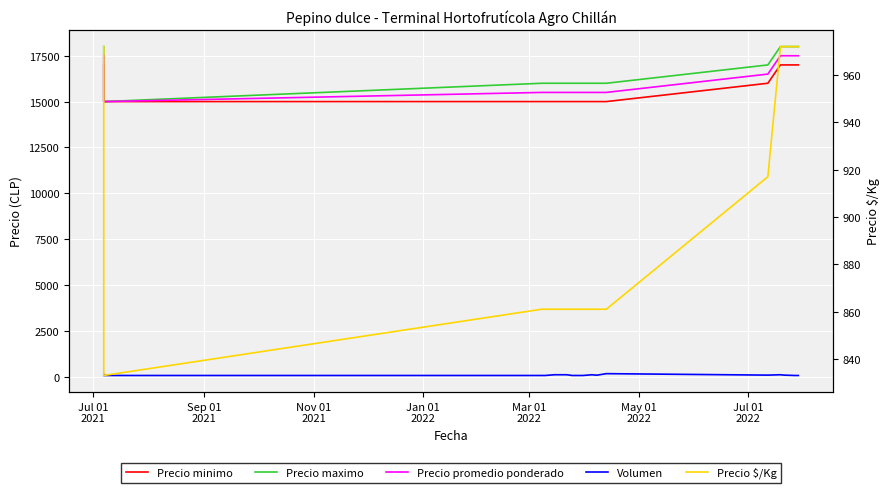

The Precio promedio ponderado series shows 20995 at 11. True or false?

False